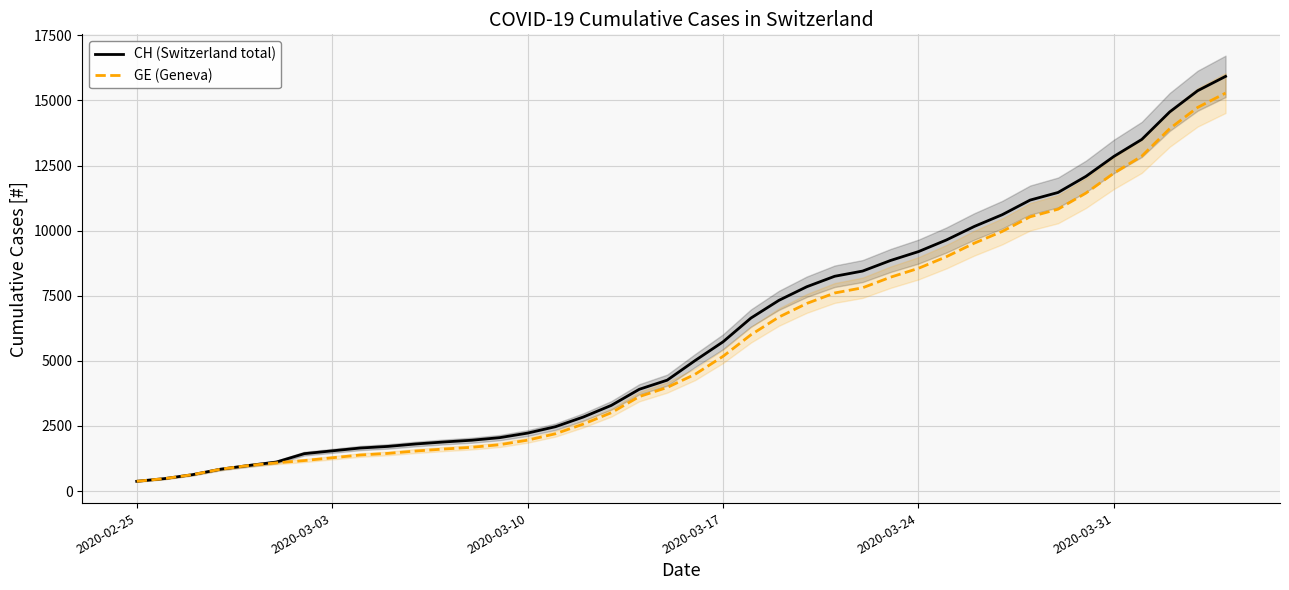

True or false: CH (Switzerland total) and GE (Geneva) cross at least once.

False